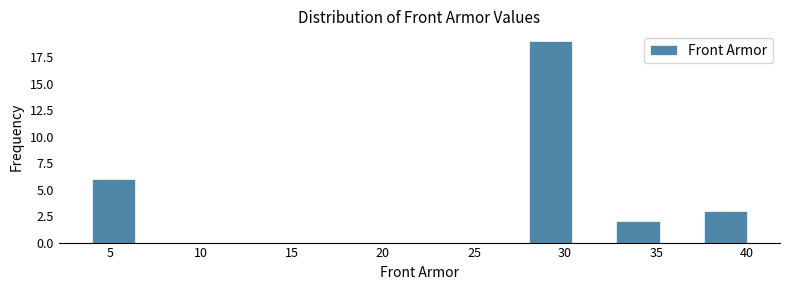

Reading left to right, transcribe this chart: for each bar, give the range it covers on the x-axis and its height. Neither the bar edges nor the heights are printed on the chart, so give them approximately, as read against the axes.

4.0 to 6.4: 6
6.4 to 8.8: 0
8.8 to 11.2: 0
11.2 to 13.6: 0
13.6 to 16.0: 0
16.0 to 18.4: 0
18.4 to 20.8: 0
20.8 to 23.2: 0
23.2 to 25.6: 0
25.6 to 28.0: 0
28.0 to 30.4: 19
30.4 to 32.8: 0
32.8 to 35.2: 2
35.2 to 37.6: 0
37.6 to 40.0: 3